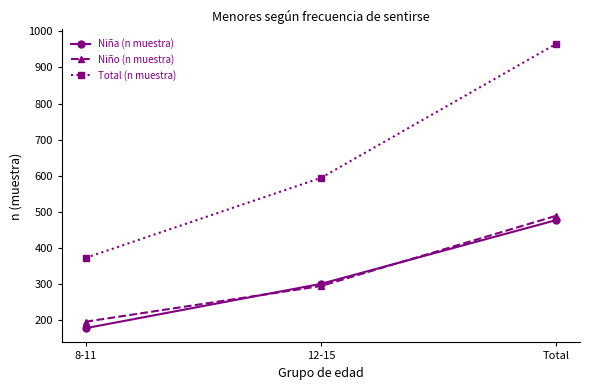

What position from the right is Total?

1